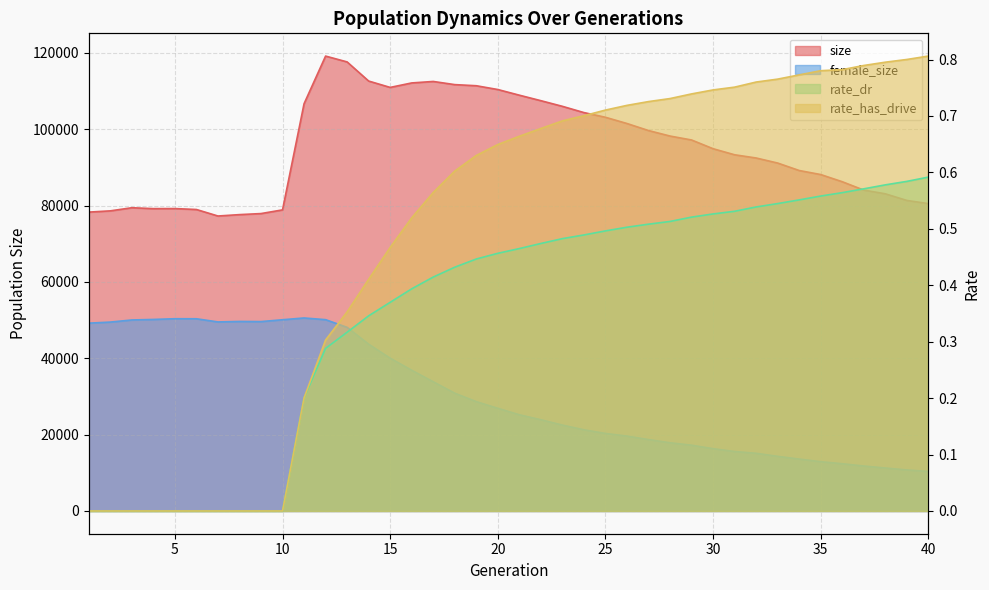

How many data points does each series have?

40